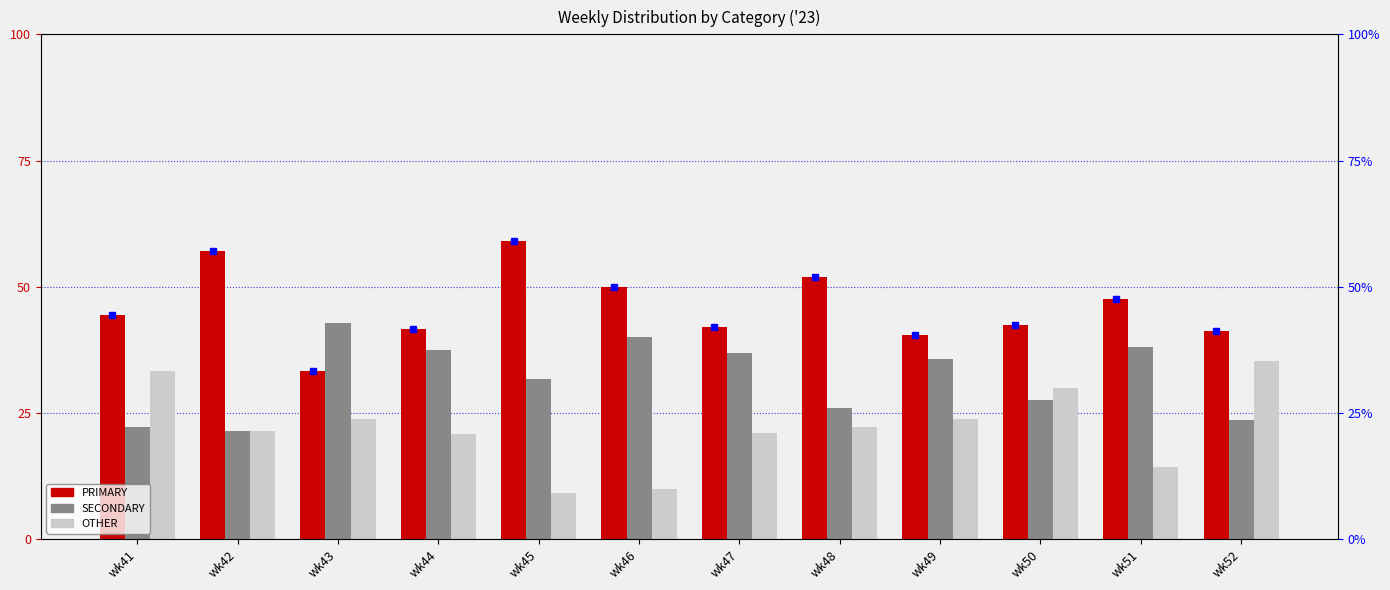

What is the value of the OTHER bar at the 7th from the left?

21.1